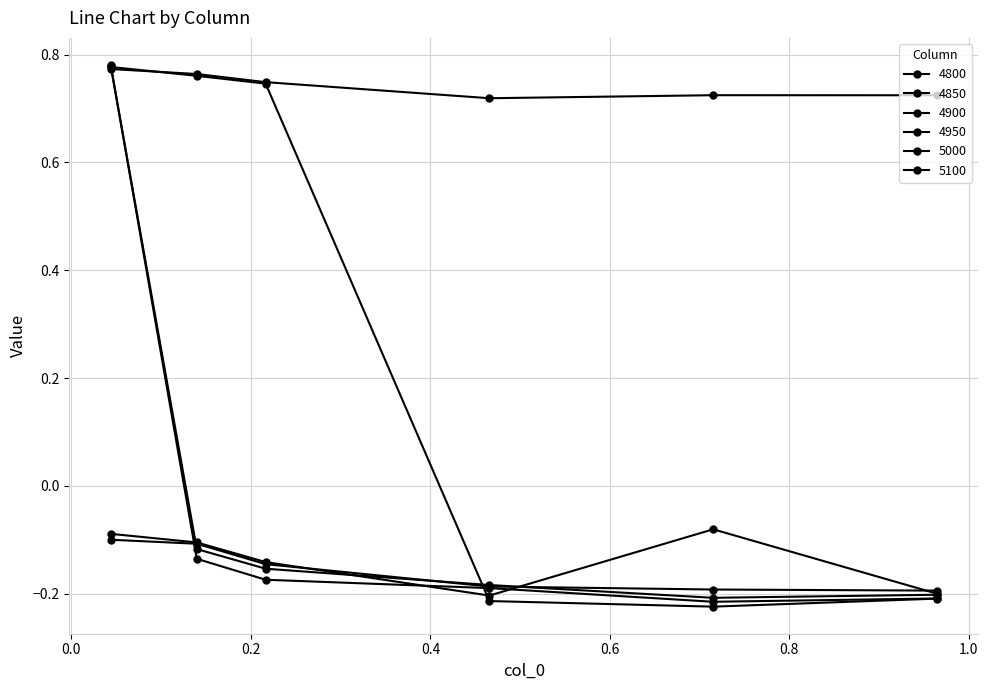

What is the minimum value for 4850?

-0.2